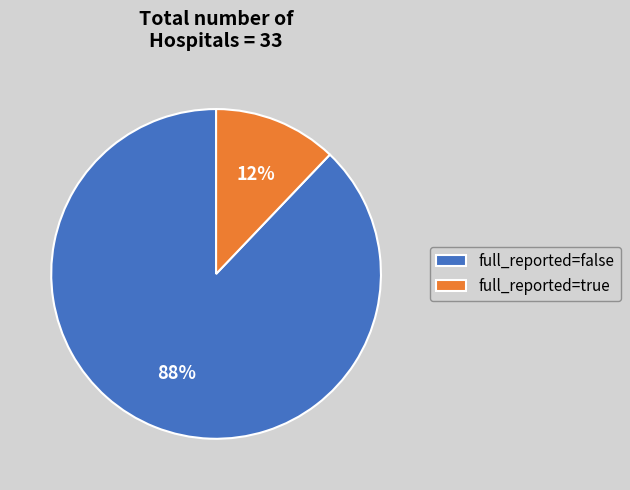

To the nearest percent, what portion does full_reported=true represent?

12%